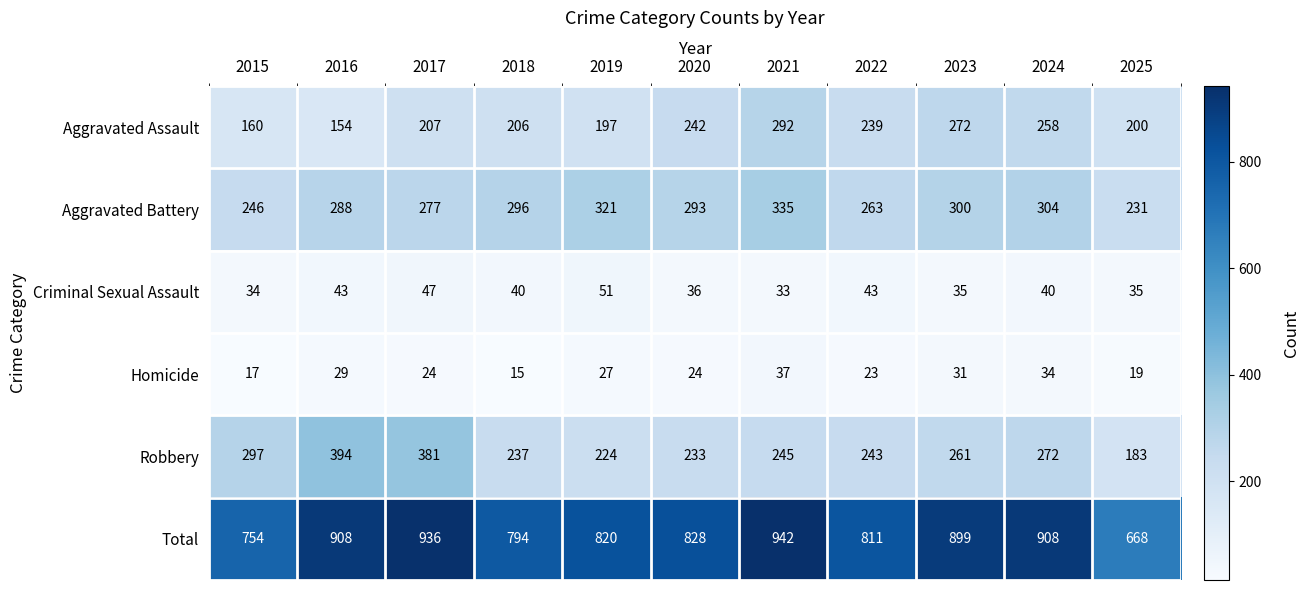

The Aggravated Assault series shows 73 at 2016. True or false?

False